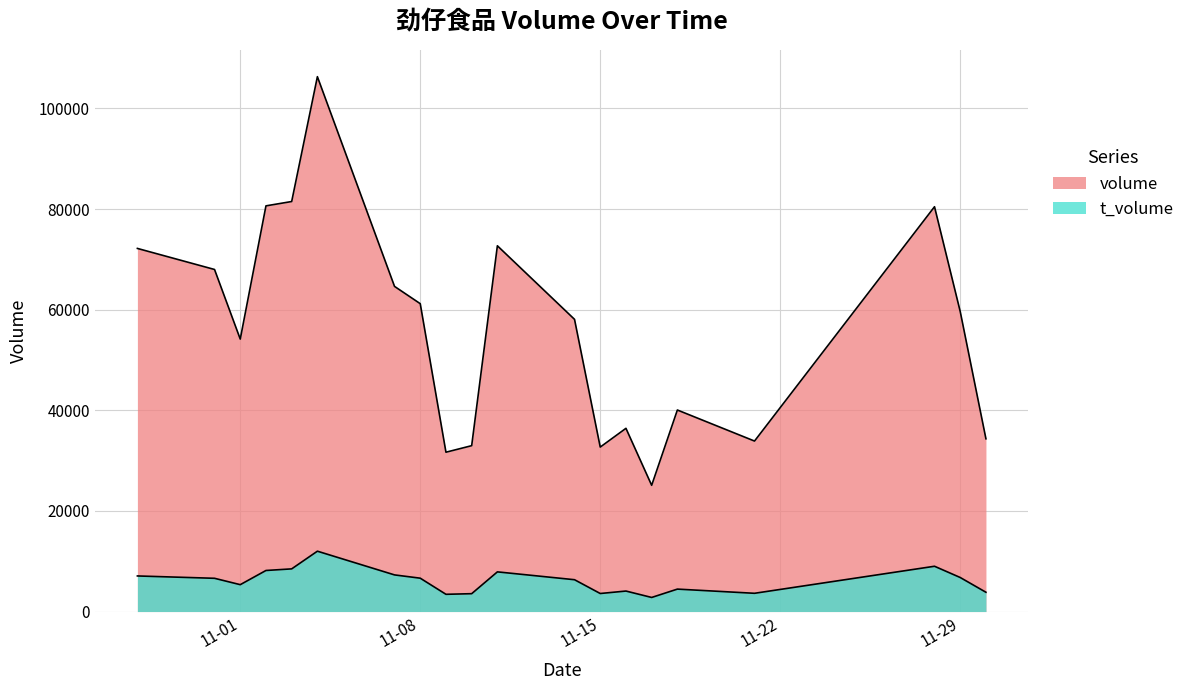

True or false: t_volume has a value of 6328 at 2022-11-14.

True